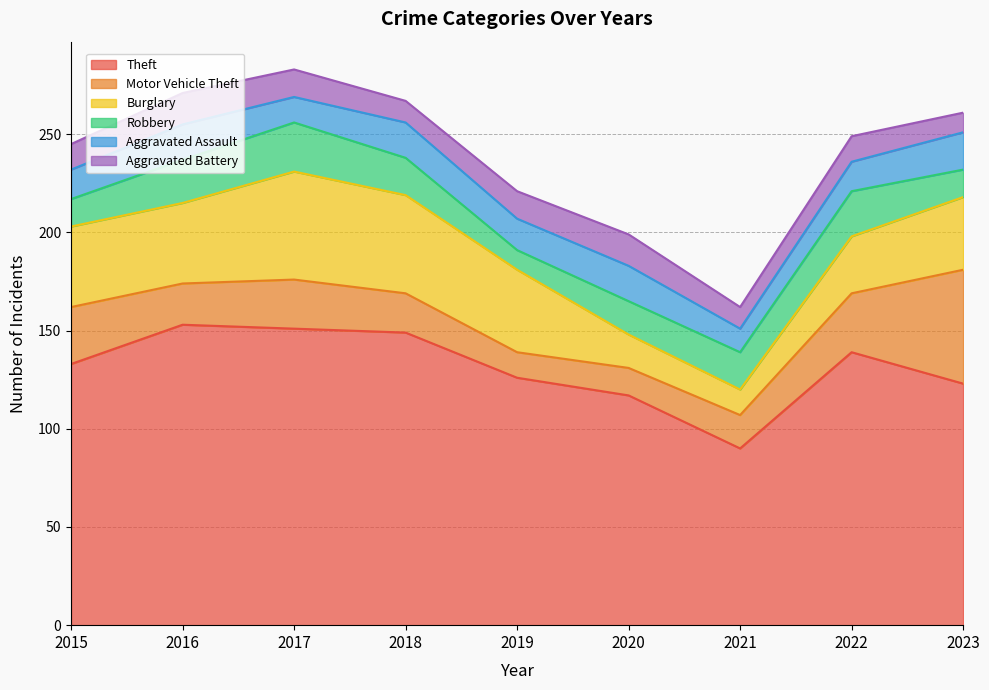

Reading left to right, transcribe all the data shown in this chart.

Theft: 133	153	151	149	126	117	90	139	123
Motor Vehicle Theft: 29	21	25	20	13	14	17	30	58
Burglary: 41	41	55	50	42	17	13	29	37
Robbery: 14	22	25	19	10	17	19	23	14
Aggravated Assault: 15	18	13	18	16	18	12	15	19
Aggravated Battery: 13	16	14	11	14	16	11	13	10